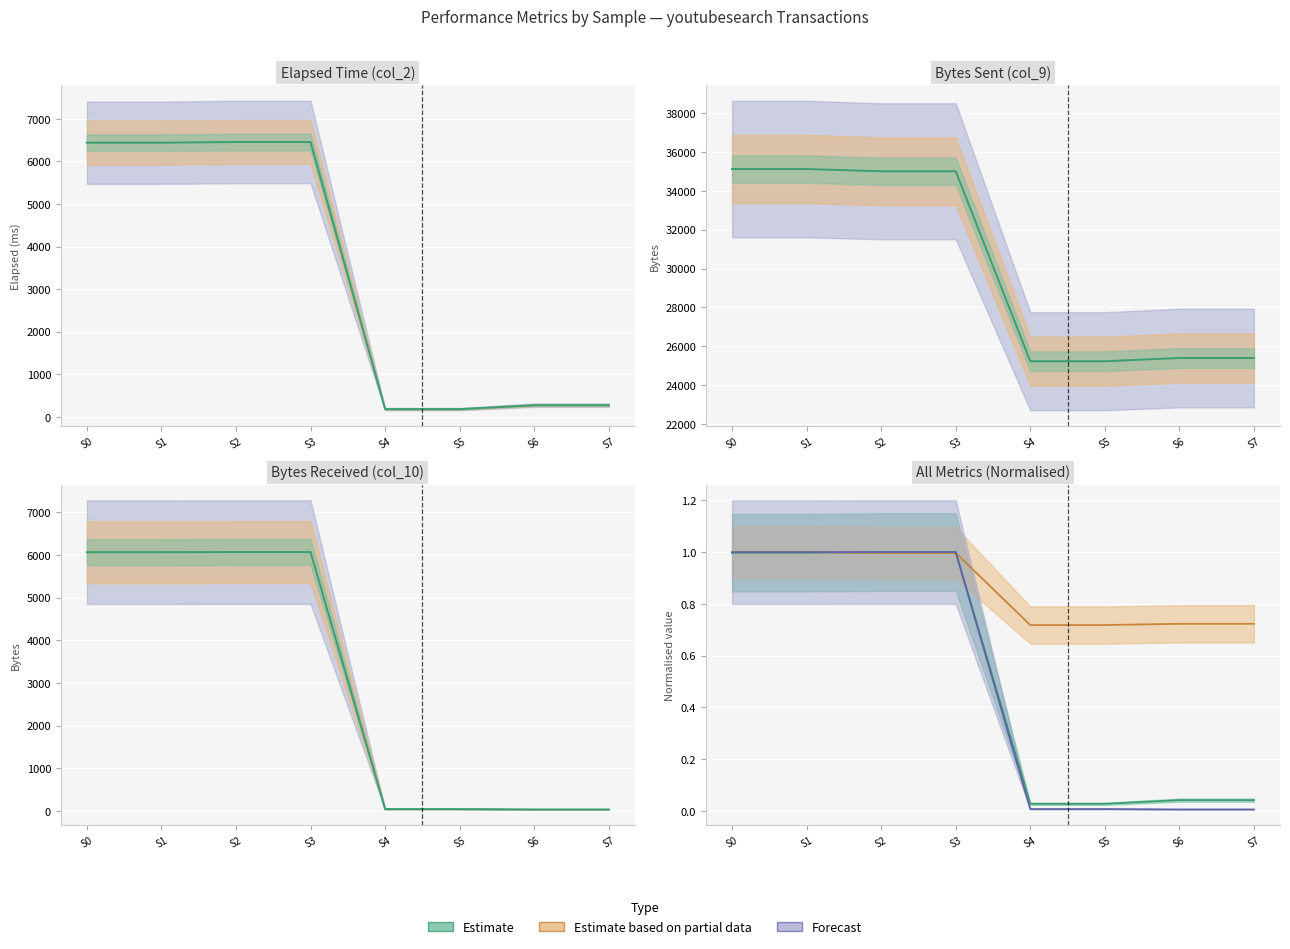

At S7, list the series in order from smallest to largest.

col_10, col_2, col_9